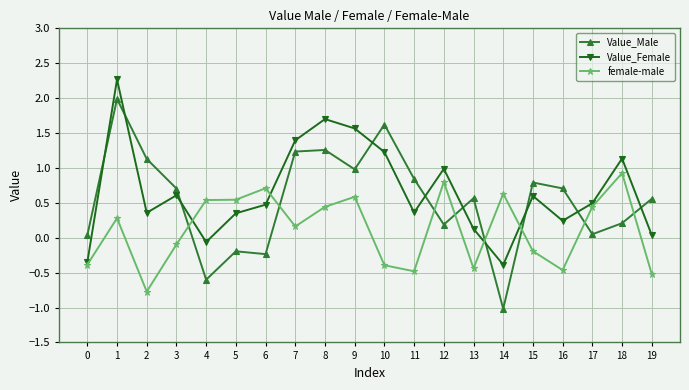

At which label is female-male closest to 0?

3